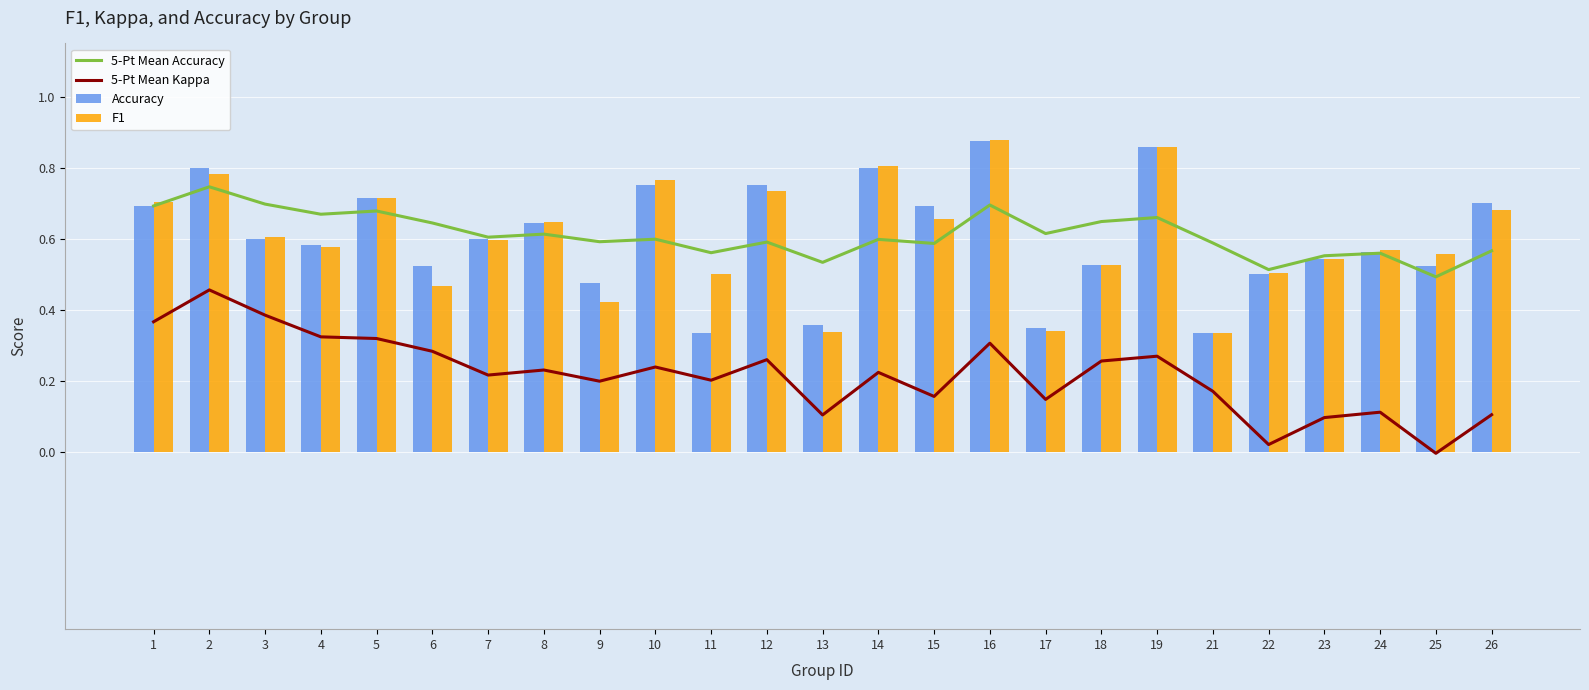

What is the sum of all F1 values?

15.1